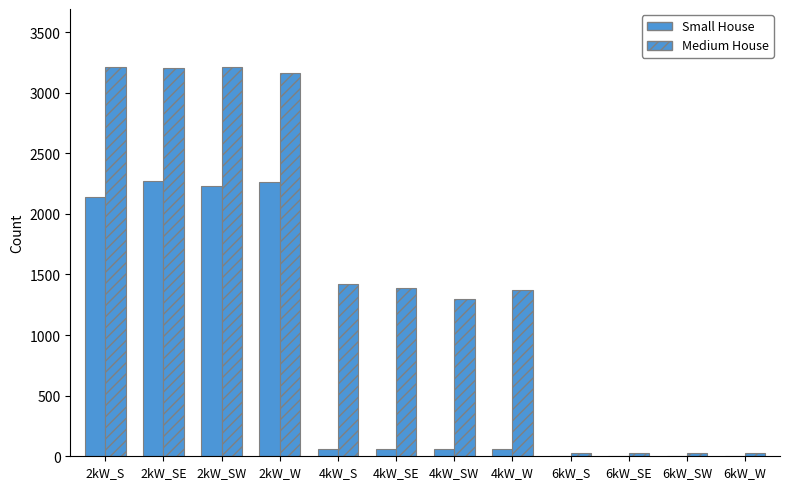

Count the number of categories in the chart.

12